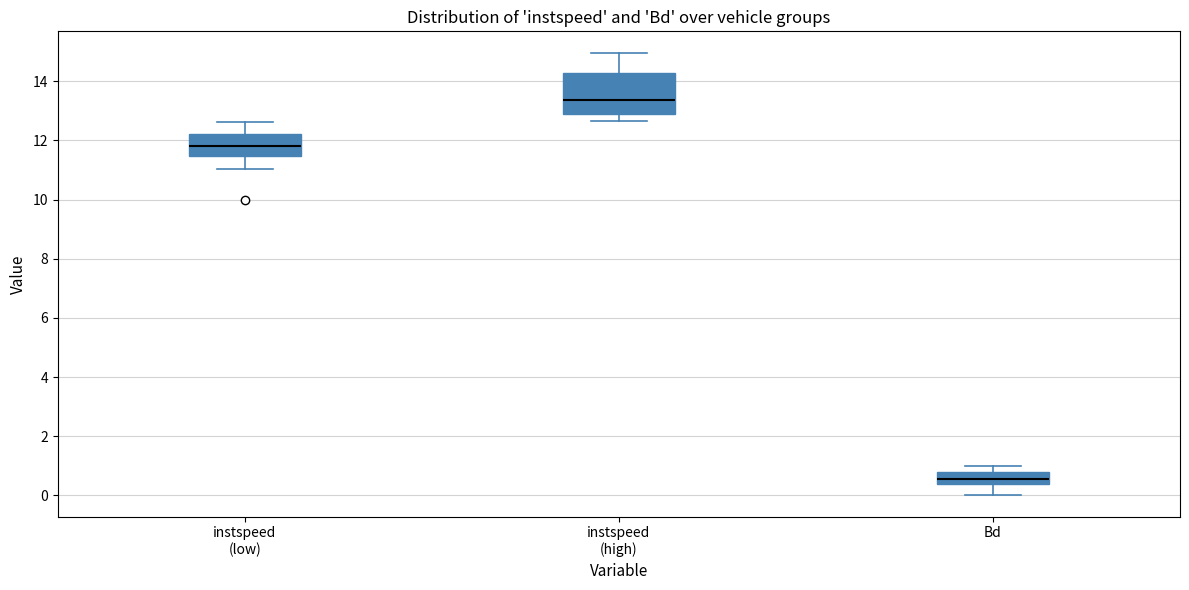

Reading left to right, read every box against the y-axis: the position of its median line, the range the box covers, and the ends of its whiskers. The values are not printed on the chart, so give them approximately, as read against the axis.

instspeed (low): median 11.8, box 11.4 to 12.2, whiskers 11.0 to 12.6
instspeed (high): median 13.4, box 12.8 to 14.2, whiskers 12.6 to 15.0
Bd: median 0.6, box 0.4 to 0.8, whiskers 0.0 to 1.0